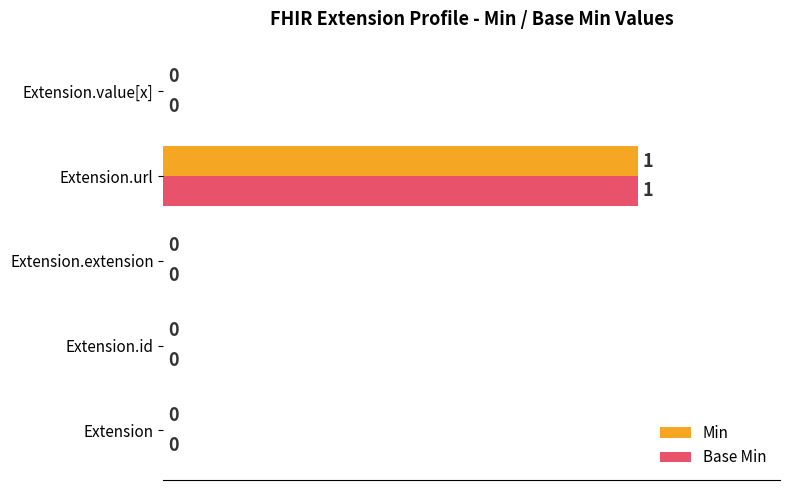

What is the sum of all Min values?

100